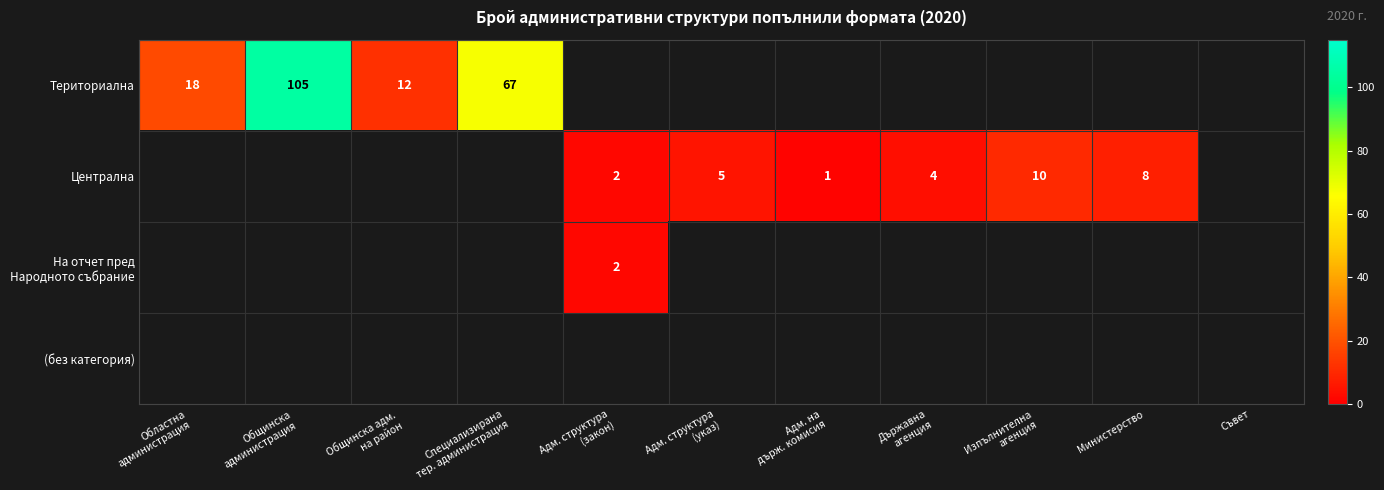

Which series has the largest range (max minus min)?

Териториална